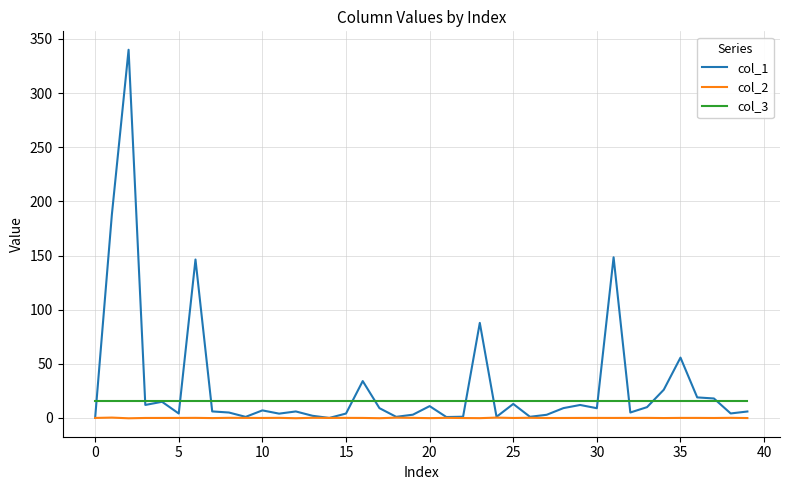

Which series has the widest spread of values?

col_1